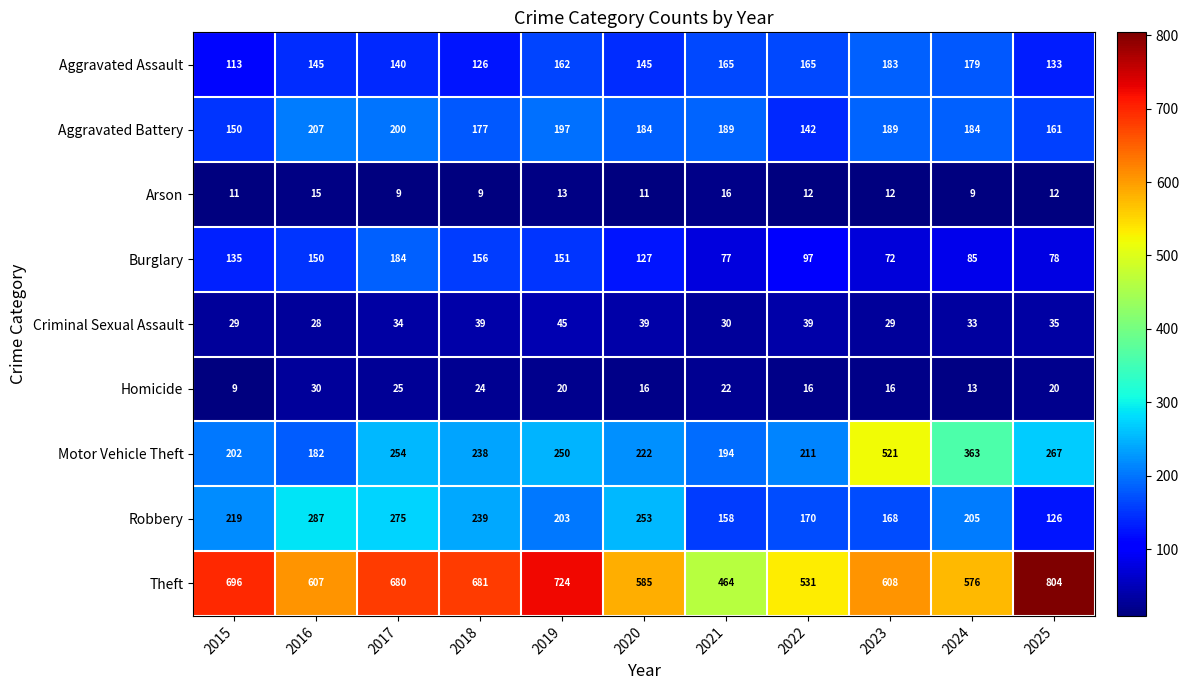

At how many categories does at least one series exceed 444?

11